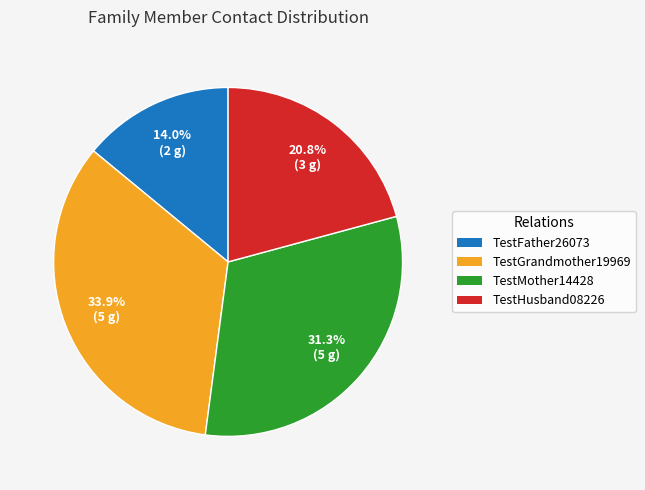

Does TestHusband08226 represent more than half of the total?

No